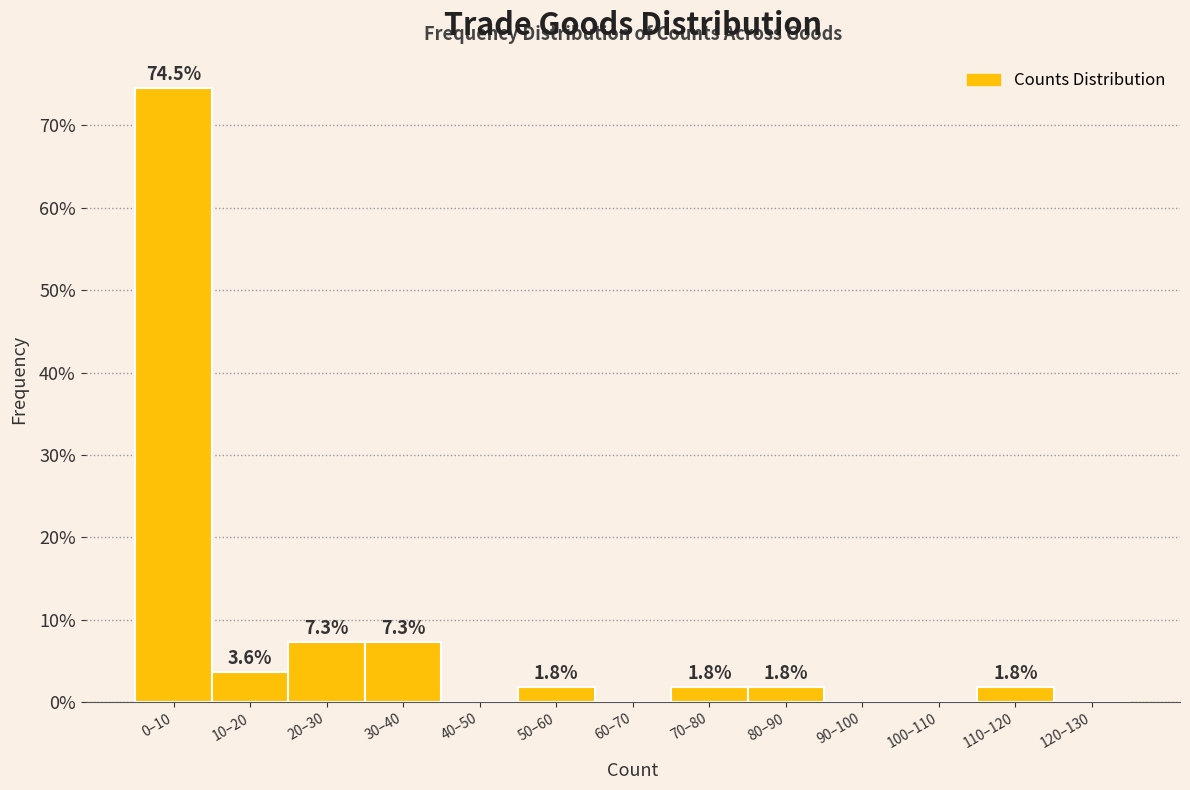

Reading left to right, transcribe all the data shown in this chart.

0–10=74.5	10–20=3.6	20–30=7.3	30–40=7.3	40–50=0.0	50–60=1.8	60–70=0.0	70–80=1.8	80–90=1.8	90–100=0.0	100–110=0.0	110–120=1.8	120–130=0.0